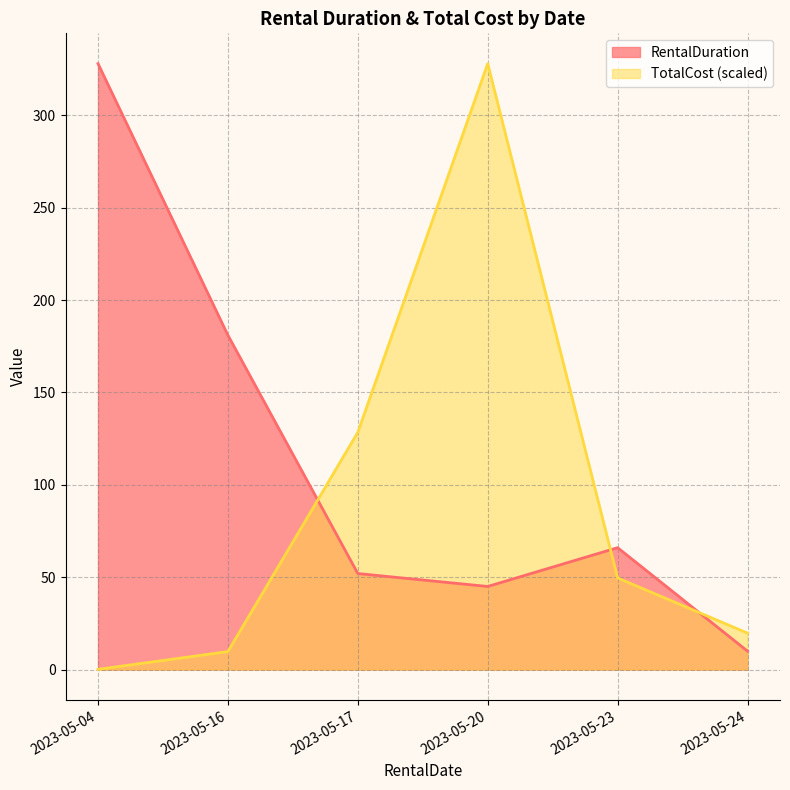

Between 2023-05-17 and 2023-05-23, which series saw the biggest shift?

TotalCost (scaled)